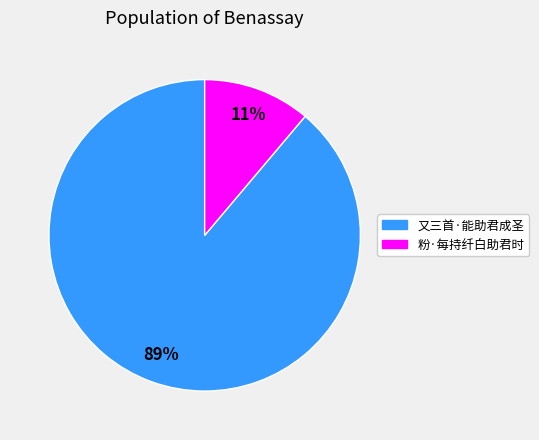

To the nearest percent, what is the difference between the 粉·每持纤白助君时 and 又三首·能助君成圣 slice percentages?

78%